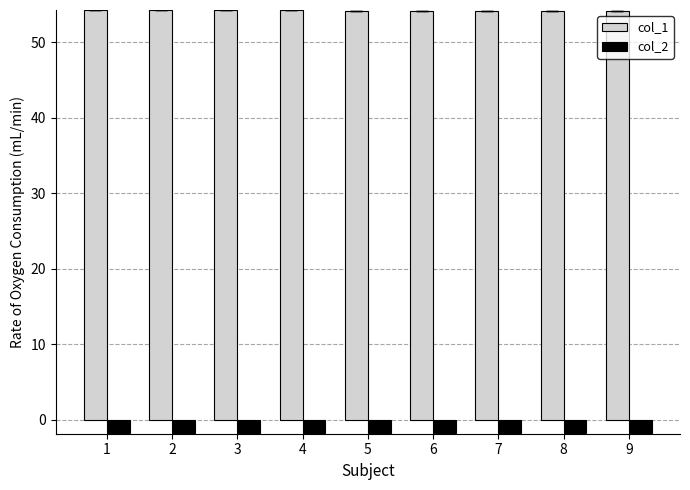

What is the total value across all series at 1?

52.5